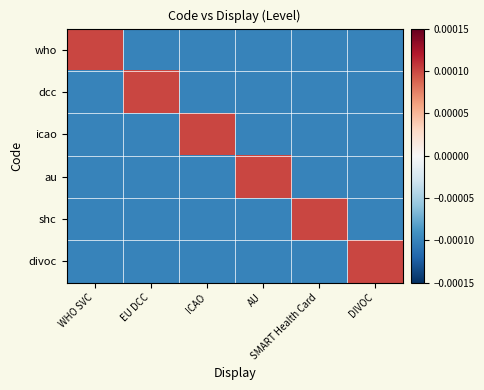

Which series has the widest spread of values?

who